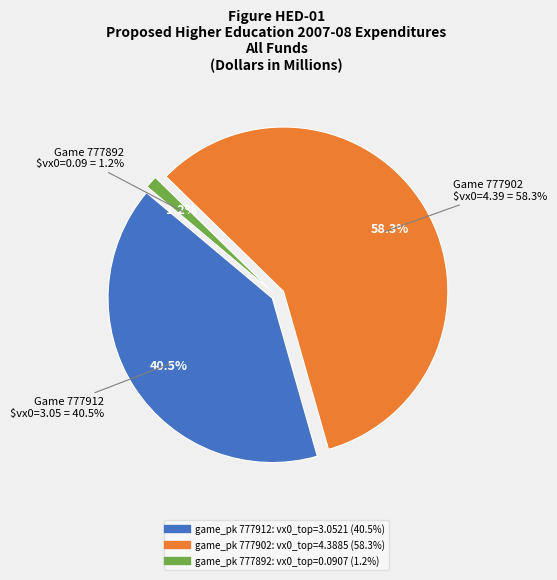

Between 777902 and 777912, which is larger?

777902